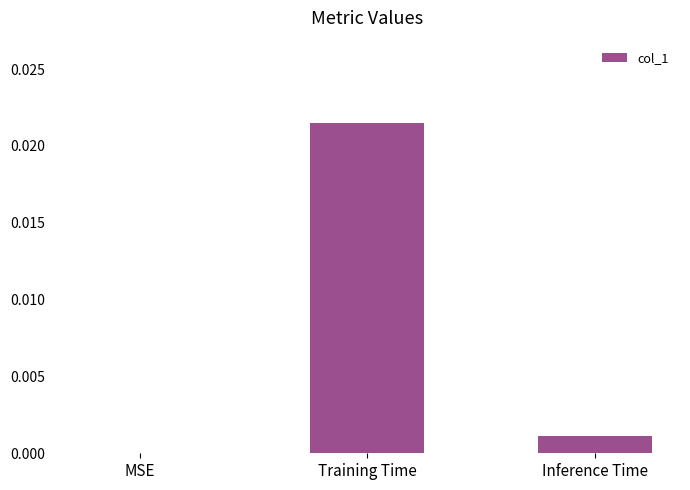

Between MSE and Inference Time, which is larger?

Inference Time